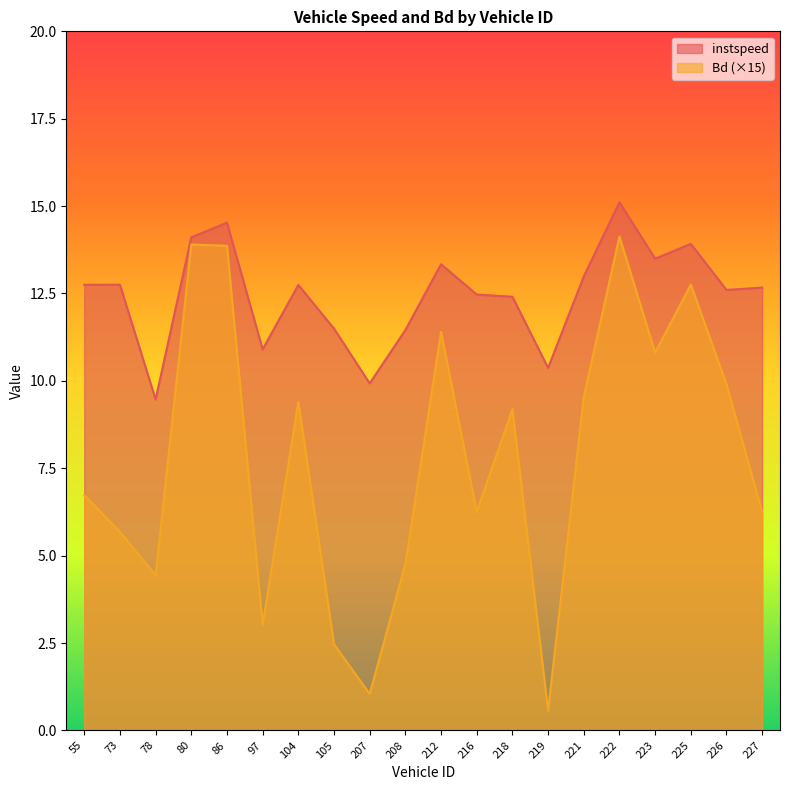

Which series has the largest range (max minus min)?

Bd (×15)